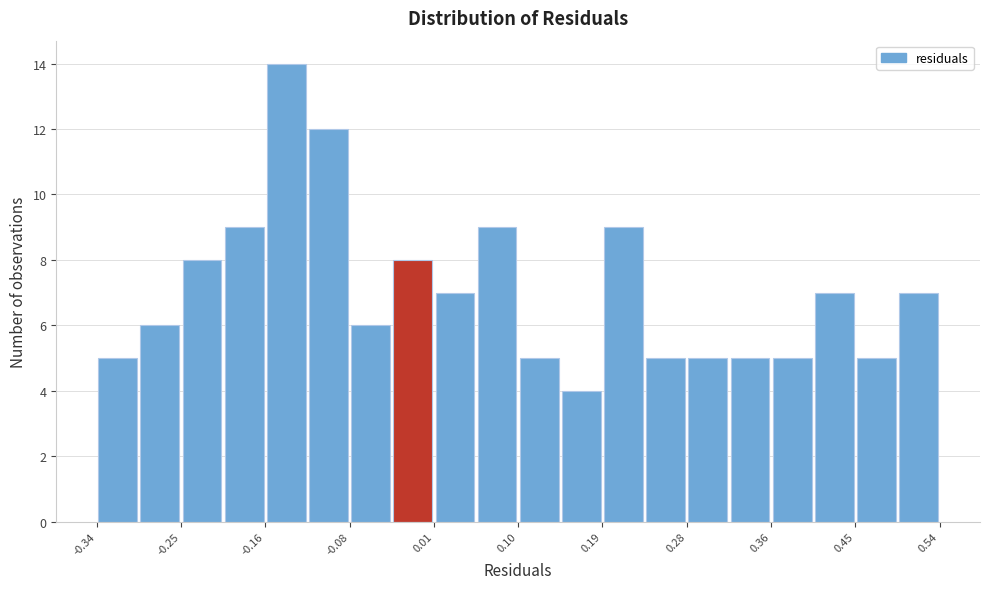

What is the height of the bar covering -0.296 to -0.252 on the x-axis? Neither the bar edges nor the heights are printed on the chart, so give them approximately, as read against the axes.

6